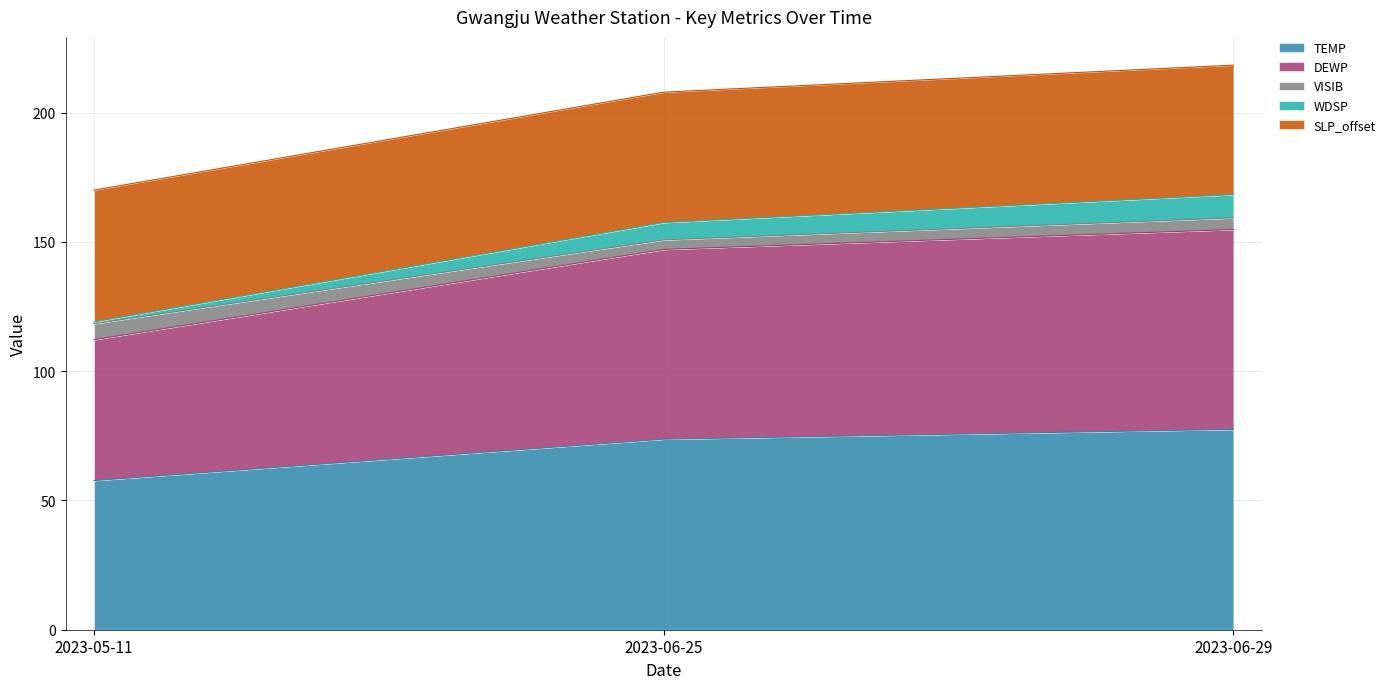

What is the lowest value of the TEMP series?

57.7